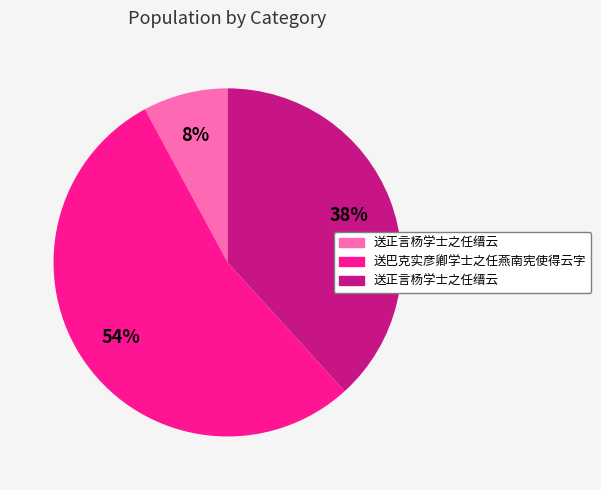

To the nearest percent, what is the average slice percentage?

33%